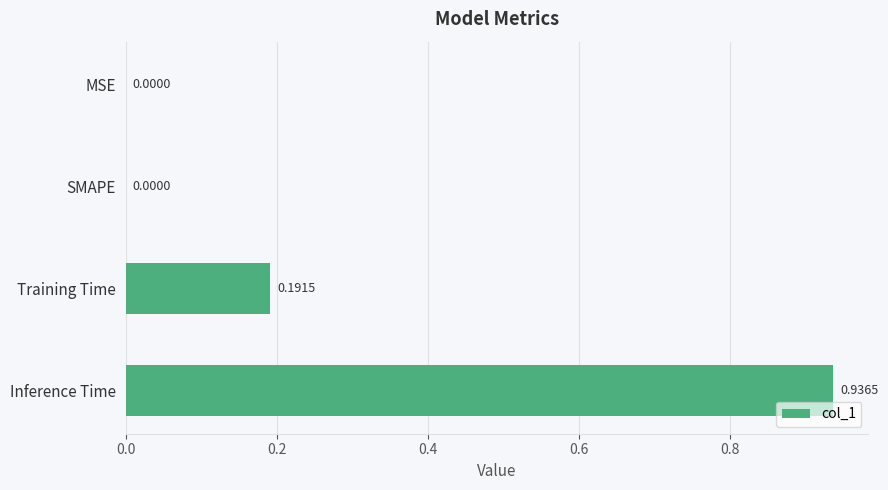

What is the sum of all values?

1.1